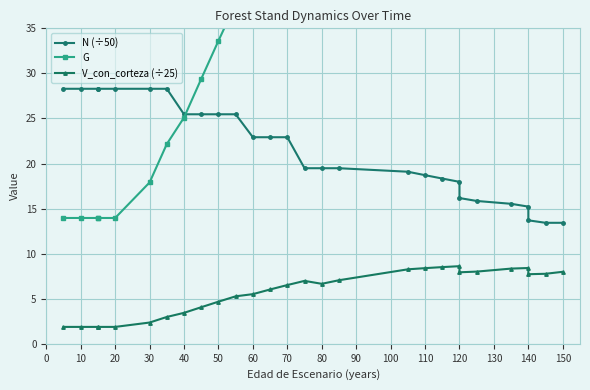

Is this an area chart (filled region under the line)?

No